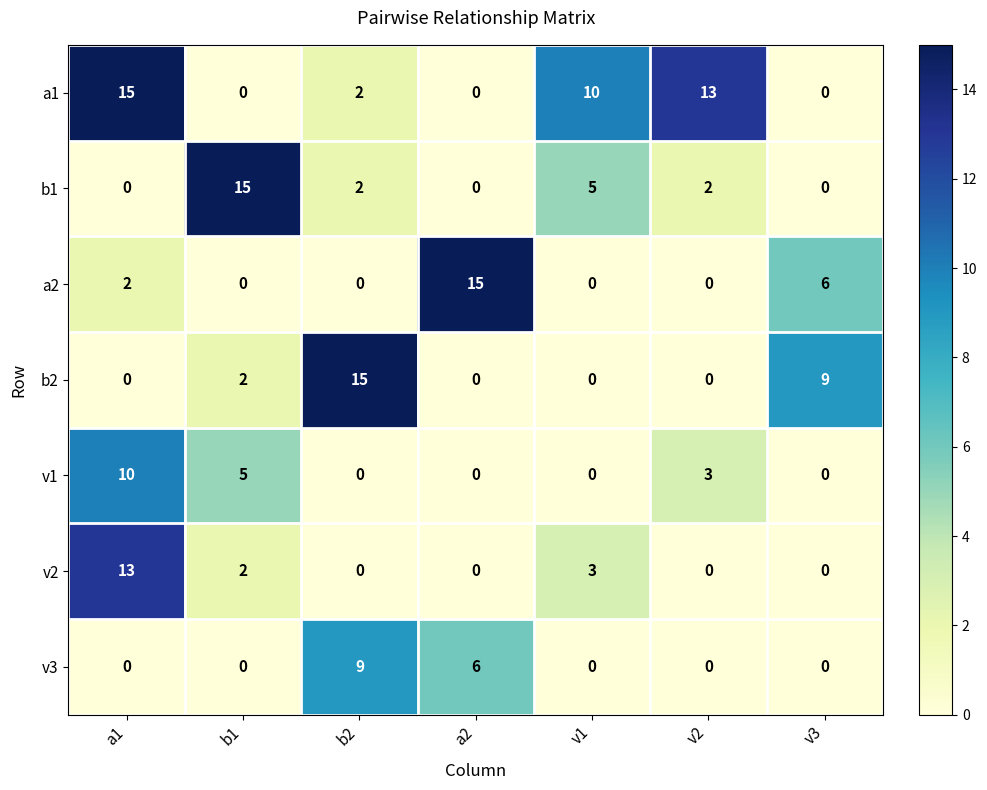

What is the difference between the v1 values at v2 and b2?

3